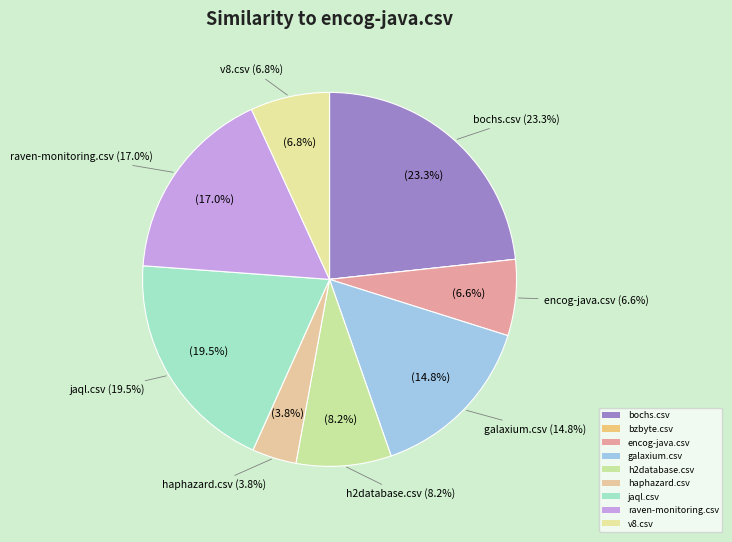

Is it true that jaql.csv is 14% of the pie?

False